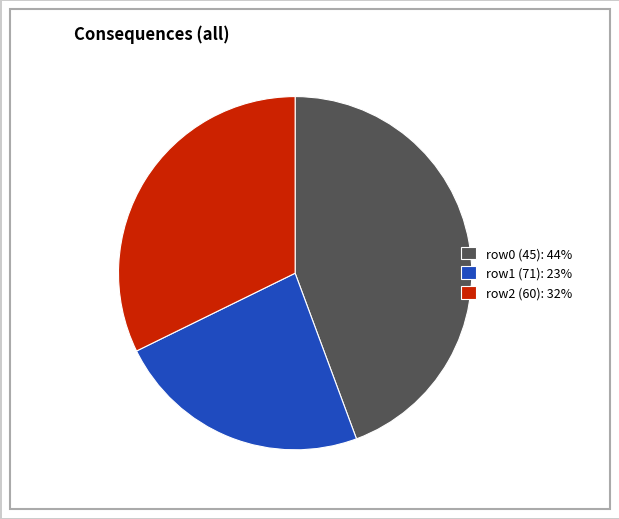

Which category has the smallest portion of the pie?

row1 (71): 23%